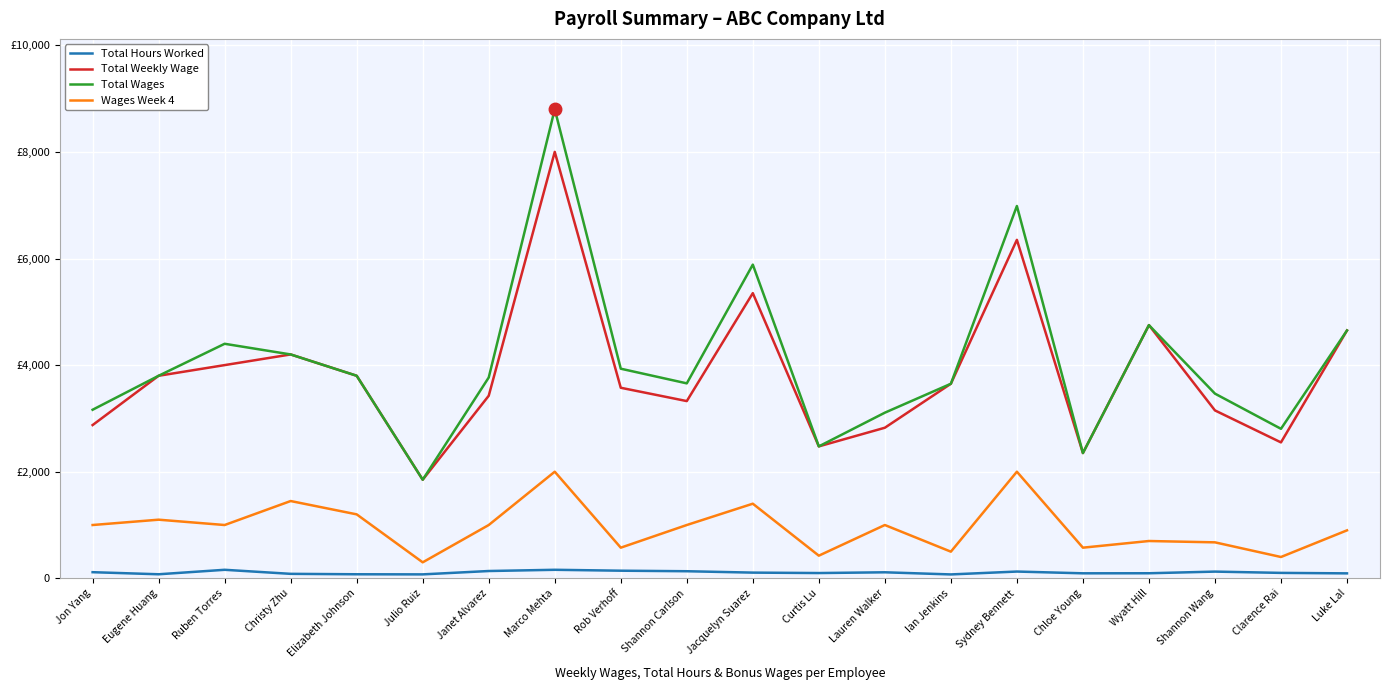

What is the maximum value shown in the chart?

8800.0